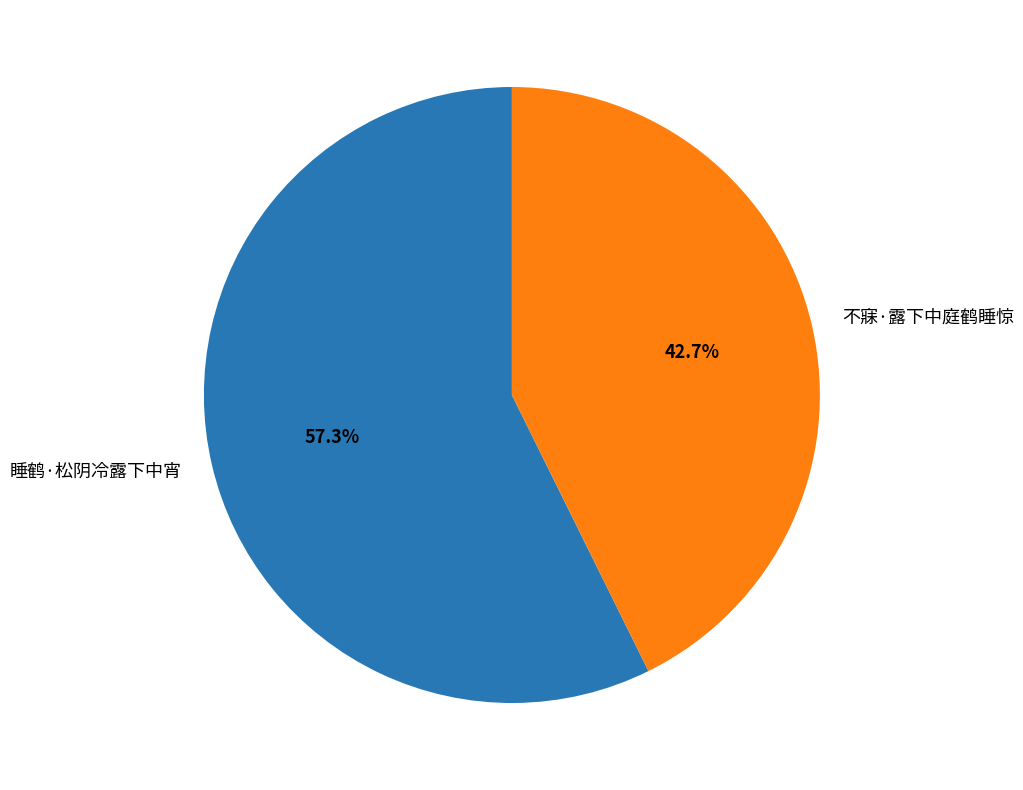

Count the number of slices in the pie.

2